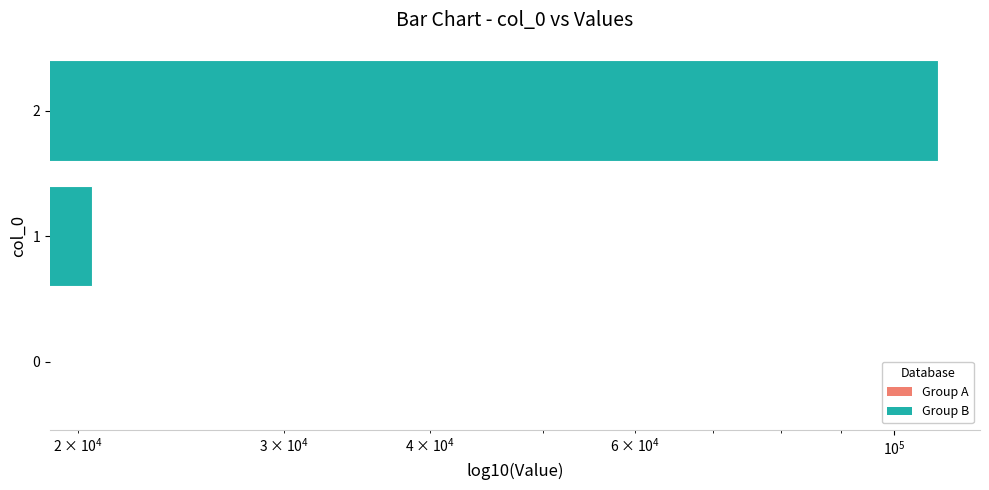

What is the value of the 2nd bar from the left?

20562.5